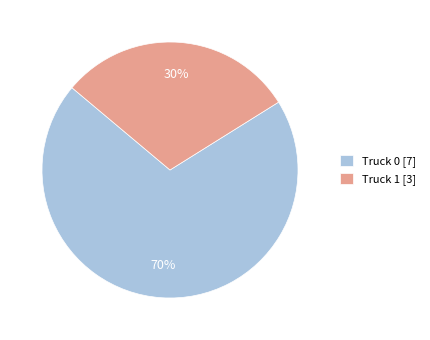

How many slices are in this pie chart?

2